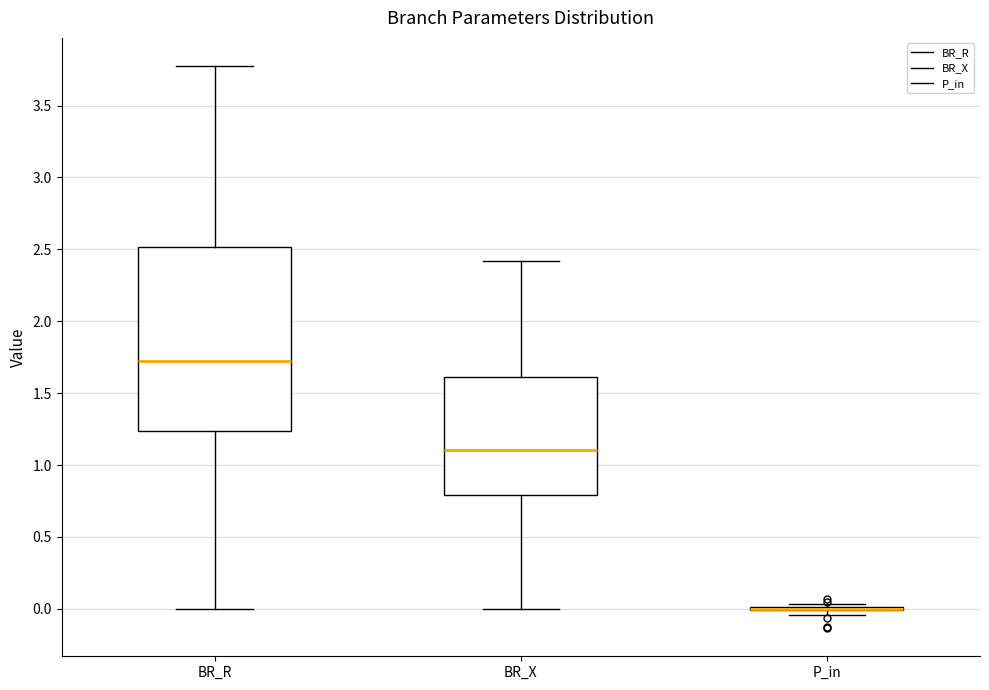

Comparing the boxes themselves (not the whiskers), which one is the tallest?

BR_R